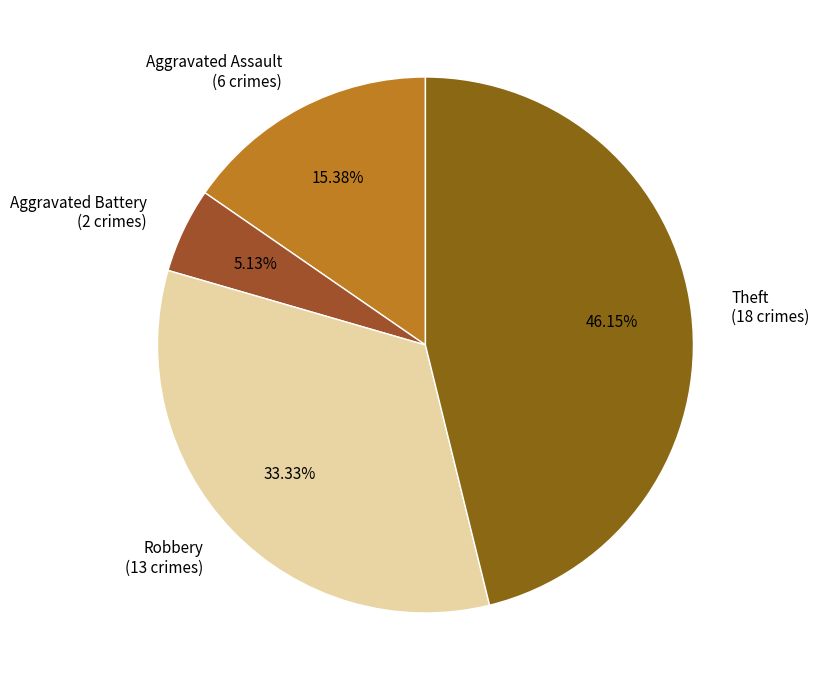

Combined, do Theft (18 crimes) and Robbery (13 crimes) account for over 50%?

Yes